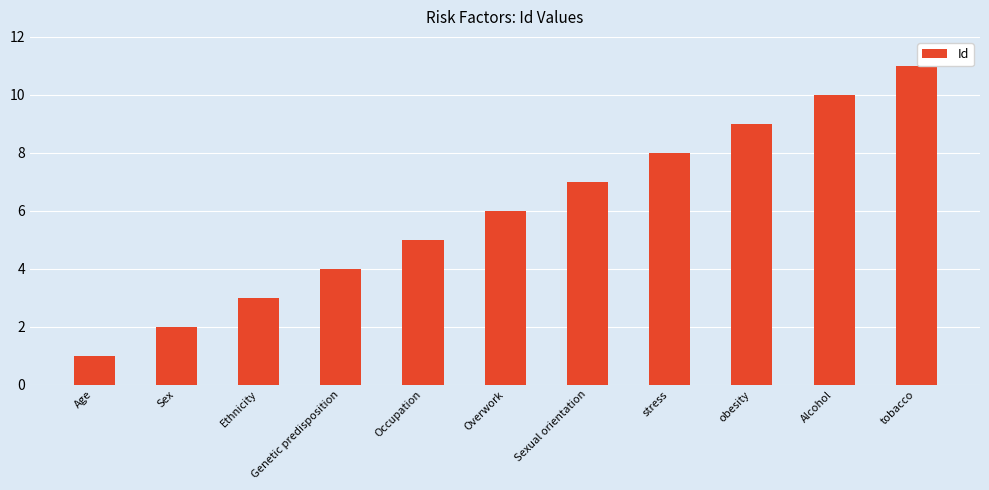

Does the chart contain any negative values?

No